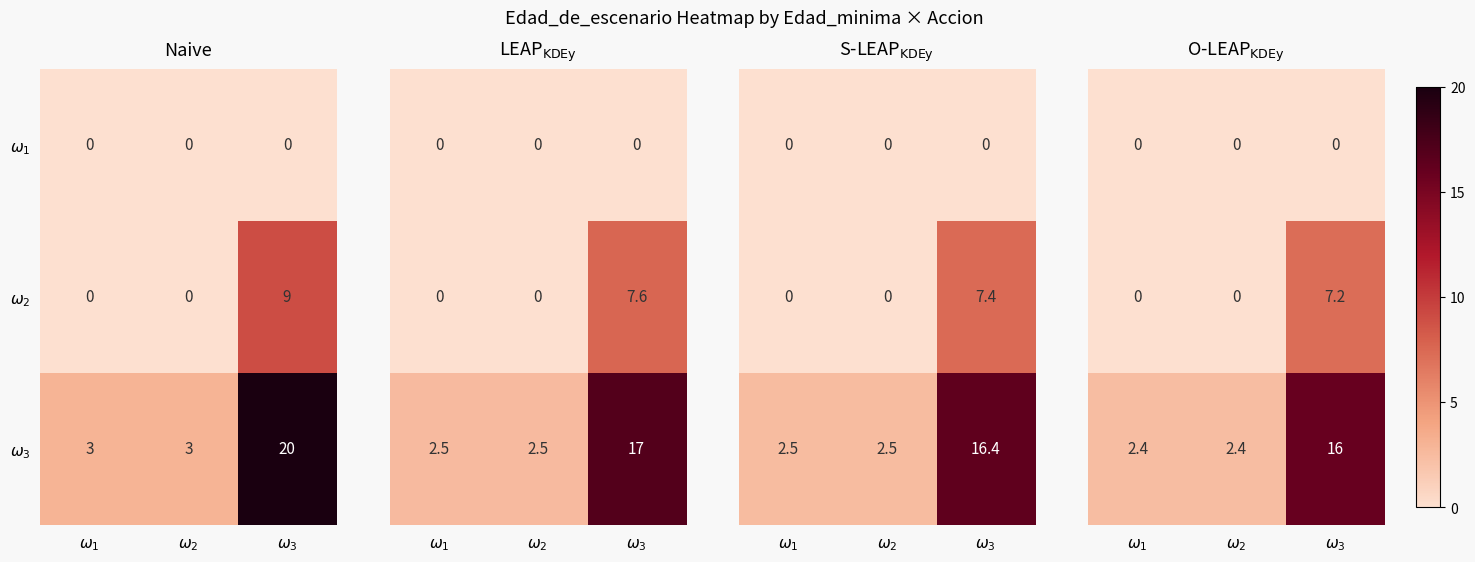

At $\omega_2$, list the series in order from smallest to largest.

$\omega_1$, $\omega_2$, $\omega_3$